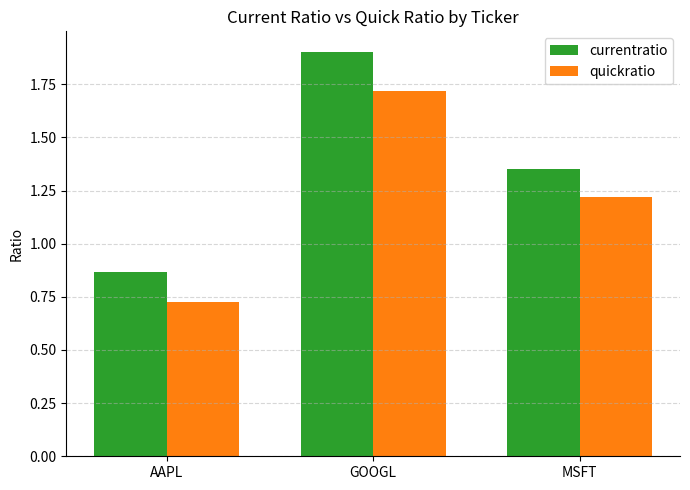

How many values in the quickratio series are below 1?

1